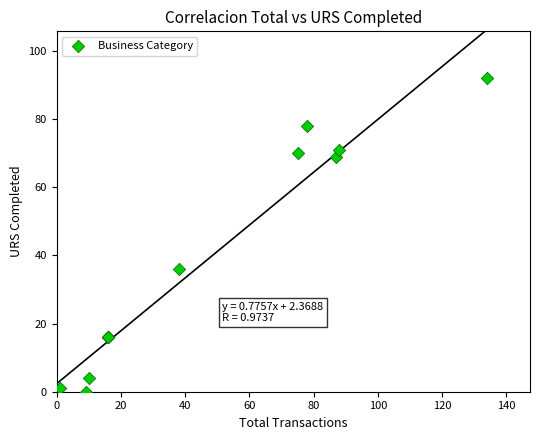

What Y value in the scatter plot is closest to 46?

36